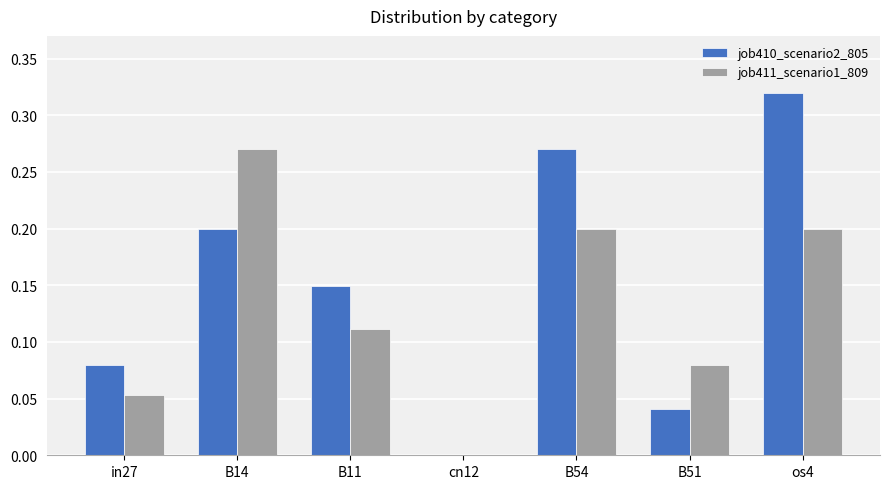

Are the bars grouped side by side (vs. stacked)?

Yes